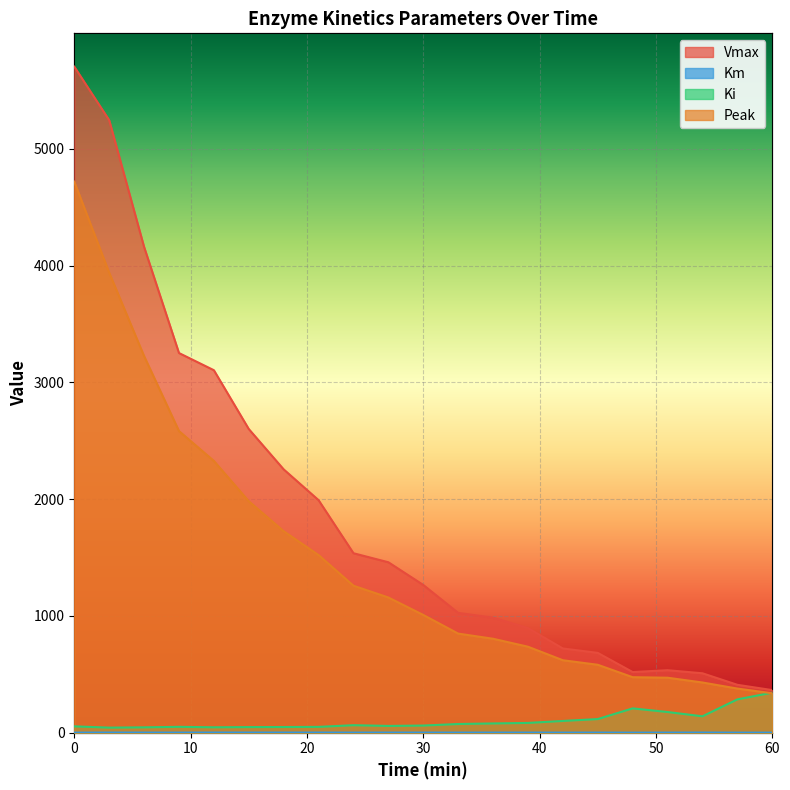

What is the sum of all Vmax values?

39216.6